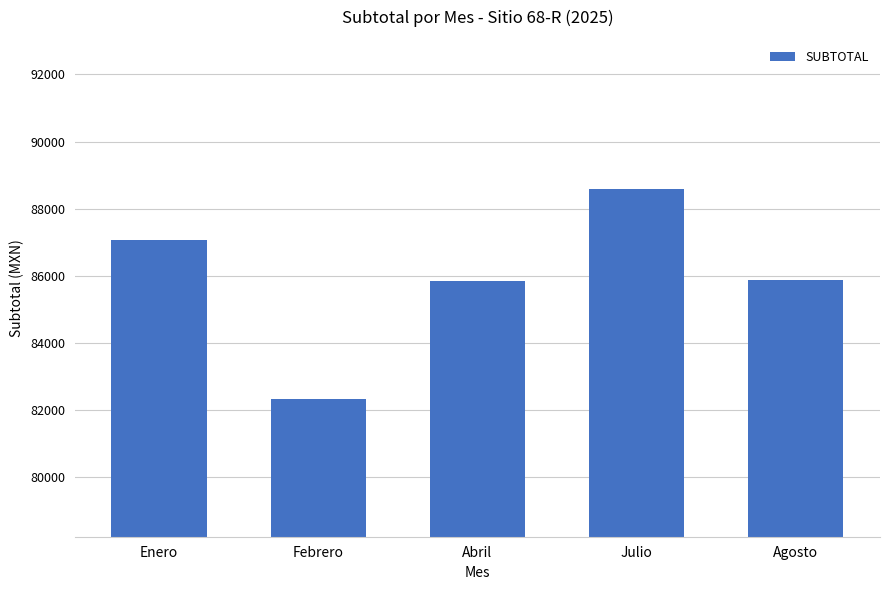

Approximately how many times larger is the value at Agosto compared to Abril?

1.0